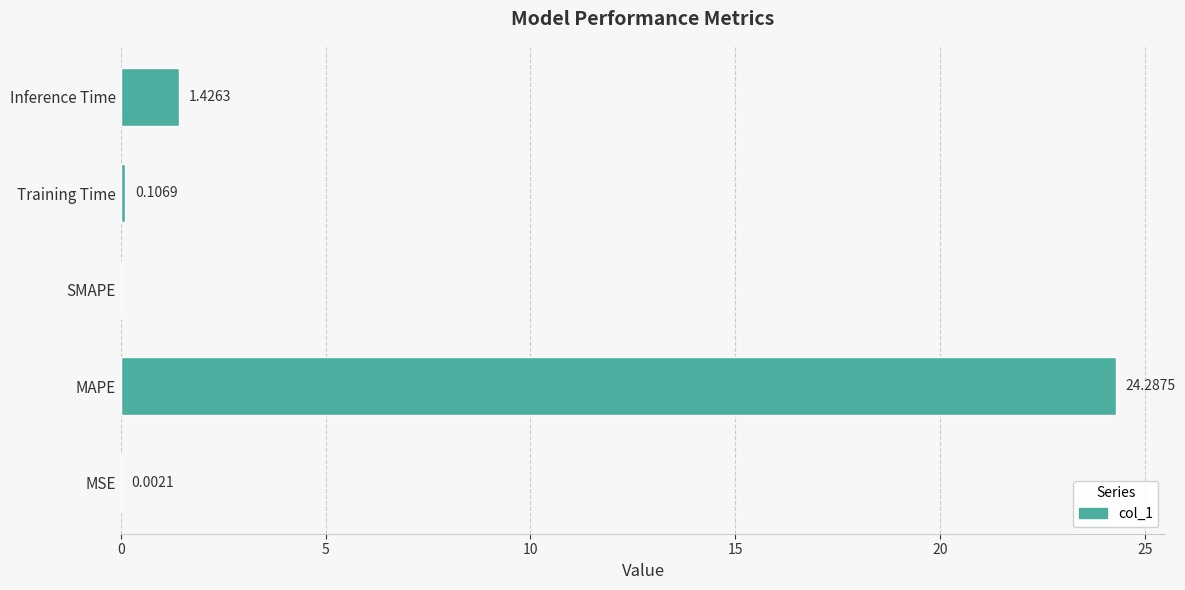

What is the sum of all values?

25.8